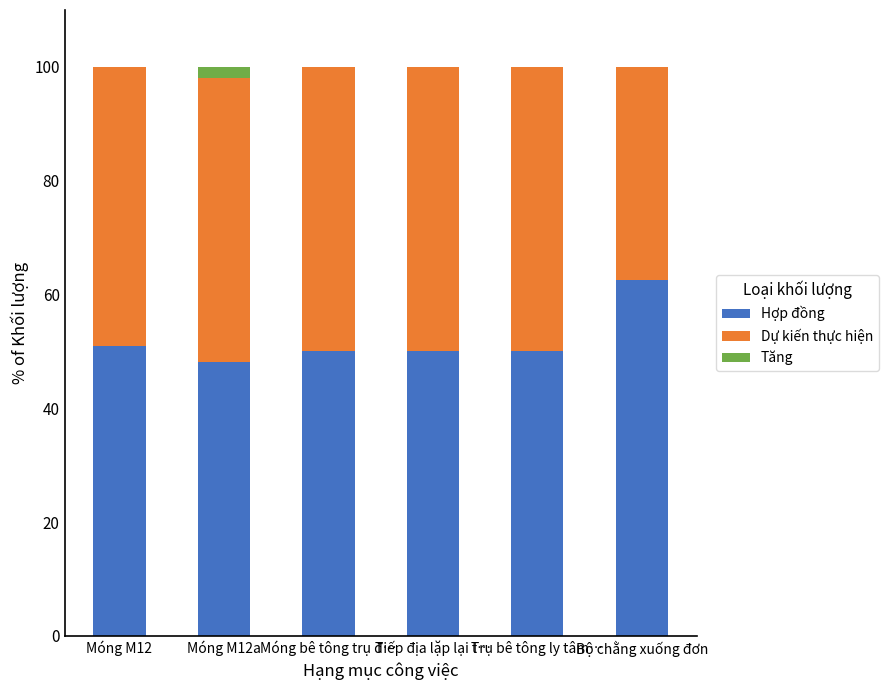

The value of Hợp đồng at Tiếp địa lặp lại t… is 68.8. True or false?

False